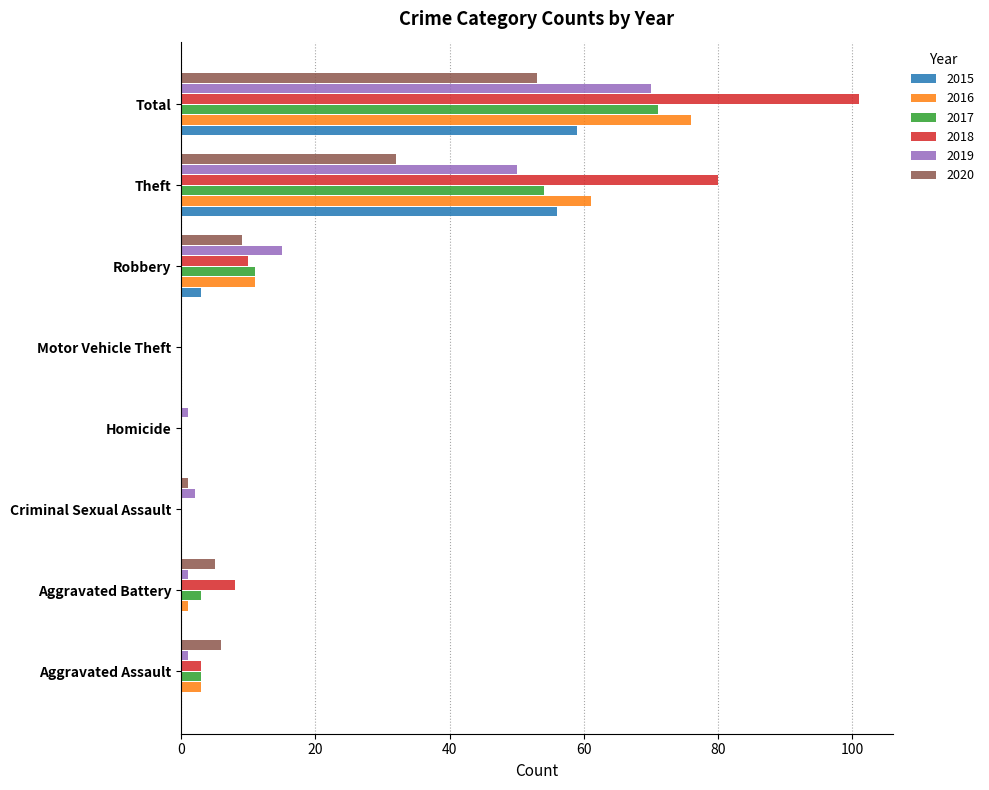

How many series are shown in this chart?

6